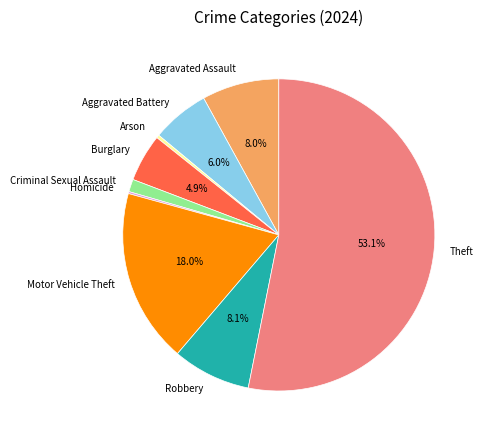

Combined, what portion of the pie is Motor Vehicle Theft and Robbery?

26.1%